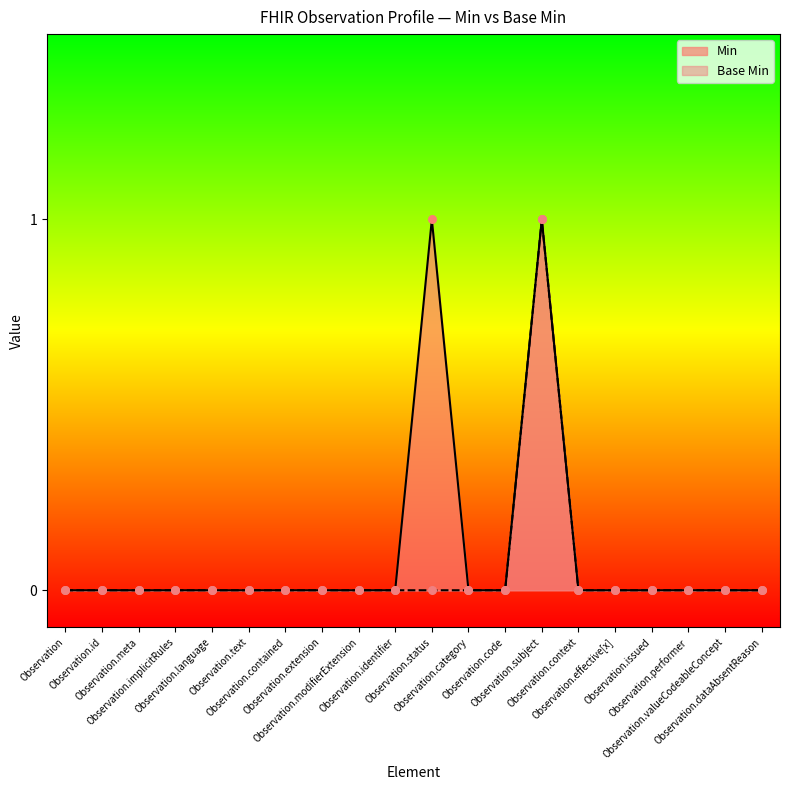

Which series reaches the maximum Y coordinate?

Base Min